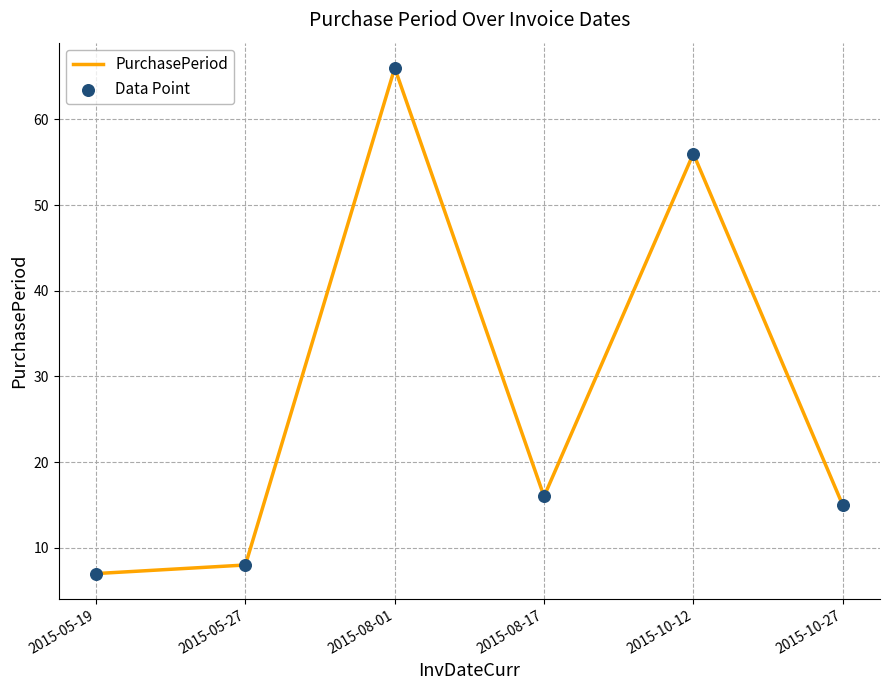

The value at 2015-05-19 is 7. True or false?

True